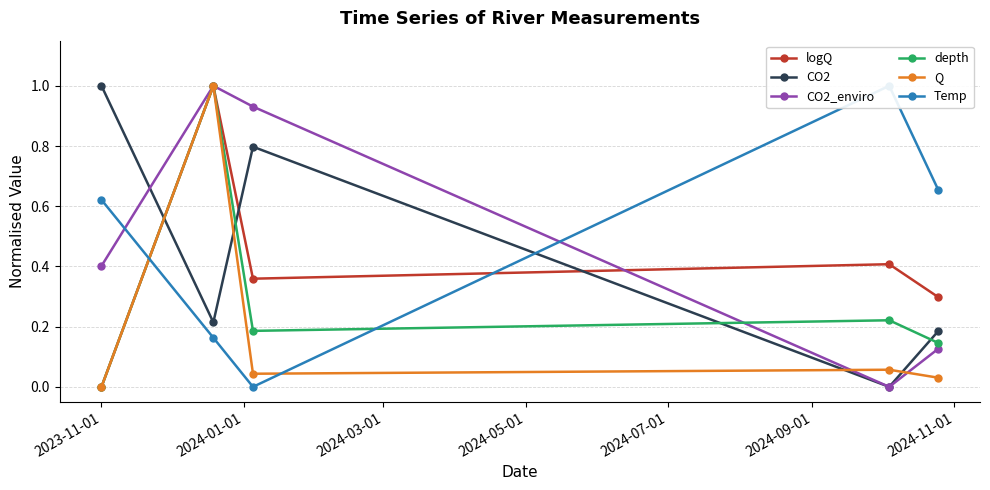

How many interior local valleys does the CO2 series have?

2